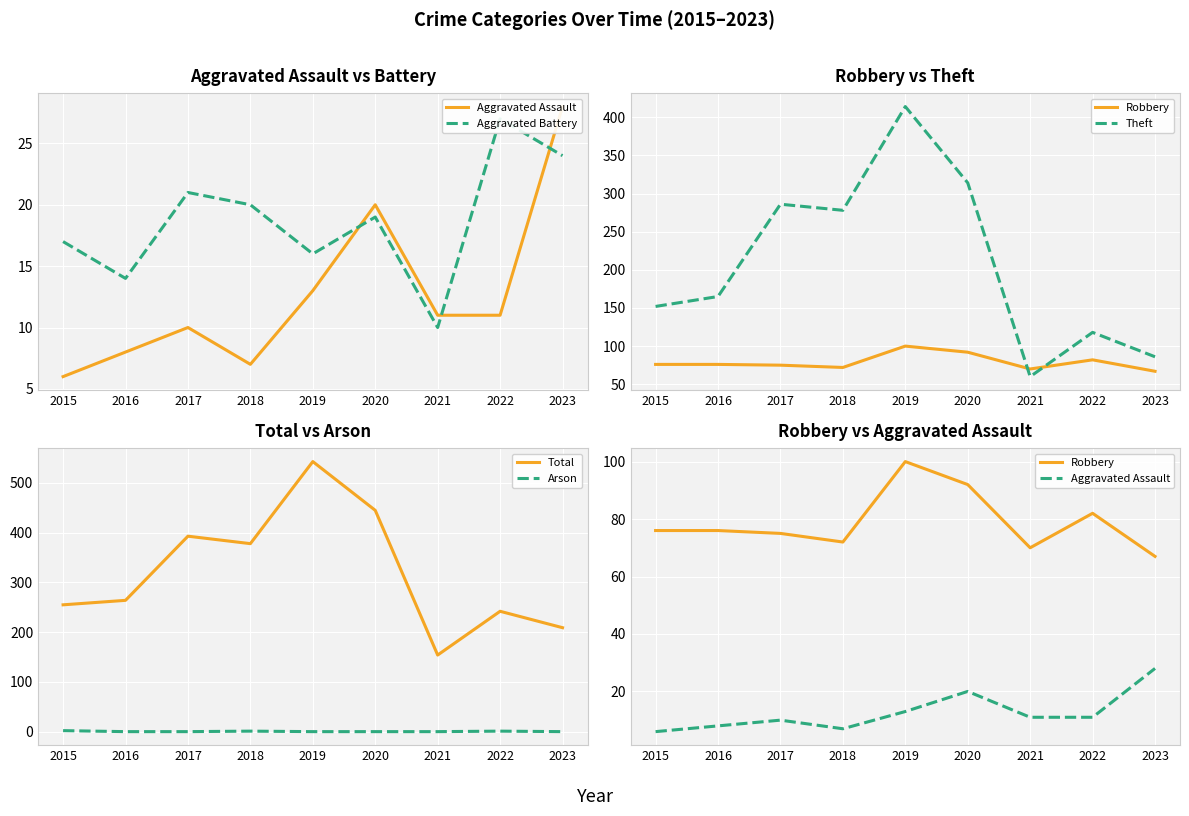

What is the minimum value for Robbery?

67